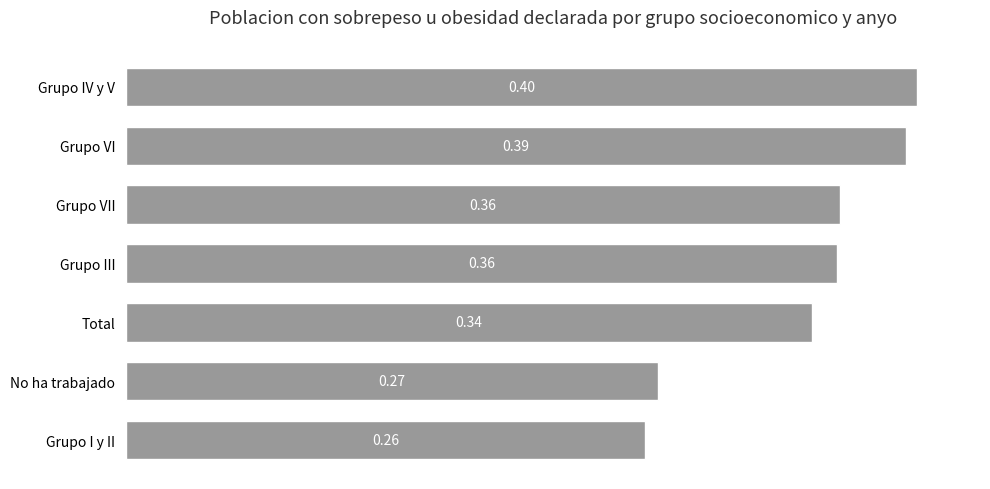

Which label corresponds to the largest value in the chart?

Grupo IV y V